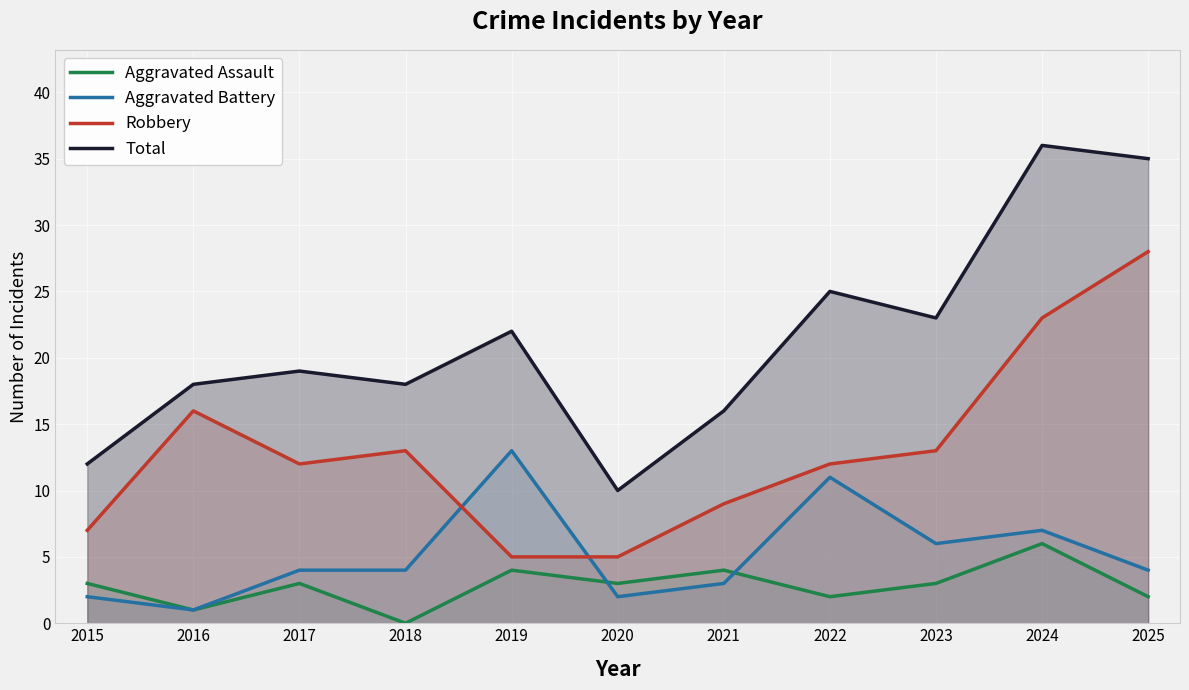

Which series ends up on top after the final intersection of Robbery and Aggravated Battery?

Robbery